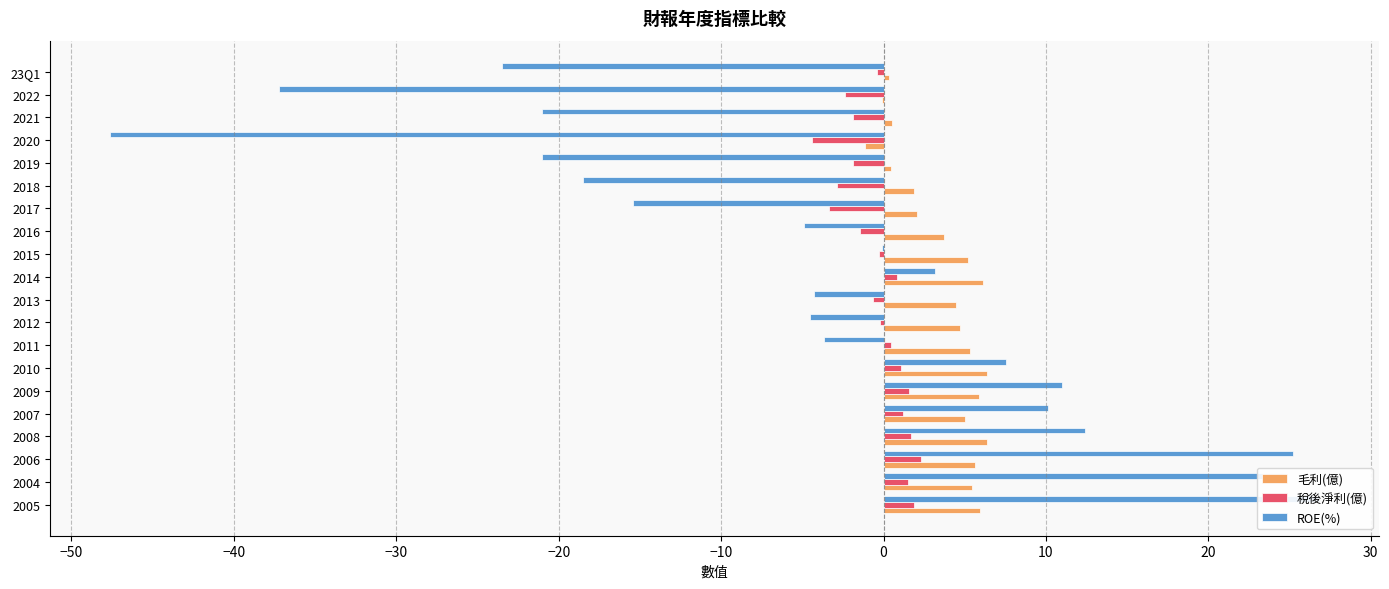

What are all the series names shown in the legend?

毛利(億), 稅後淨利(億), ROE(%)